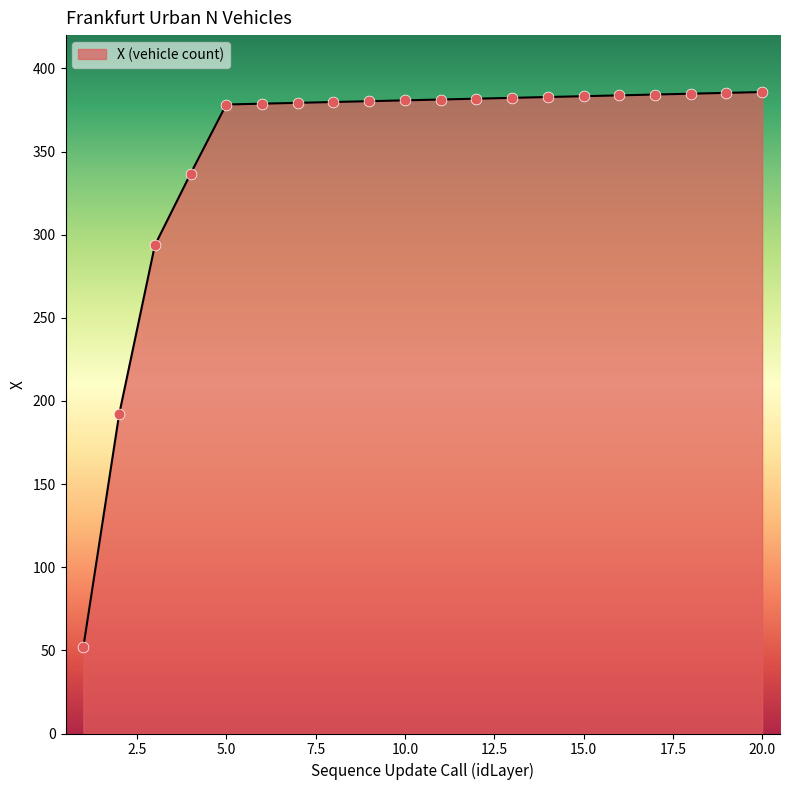

What is the minimum value shown in the chart?

52.2